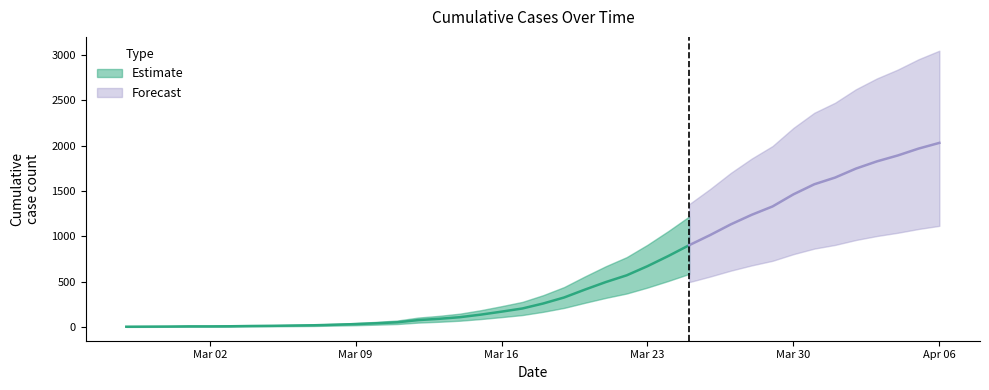

What is the sum of the values at 2020-03-05 and 2020-04-06?

2047